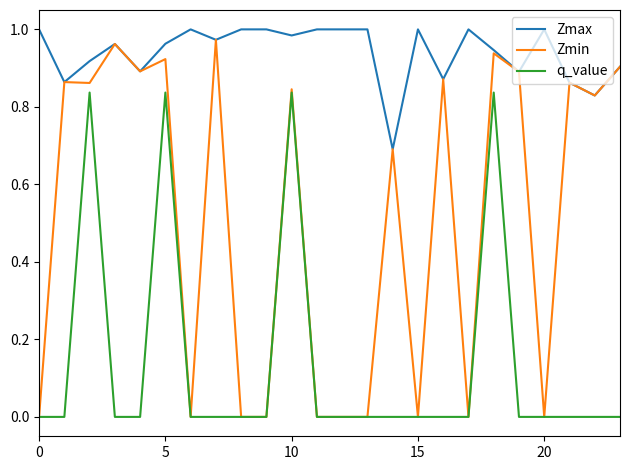

What is the average value of the Zmin series?

0.5